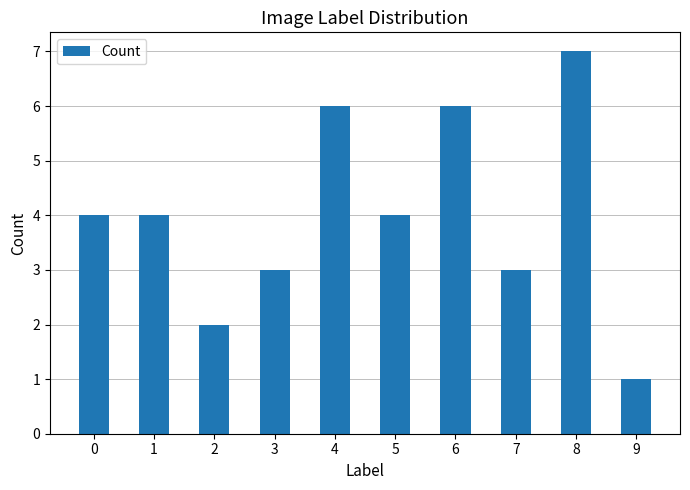

At which category does the chart reach its peak across all series?

8